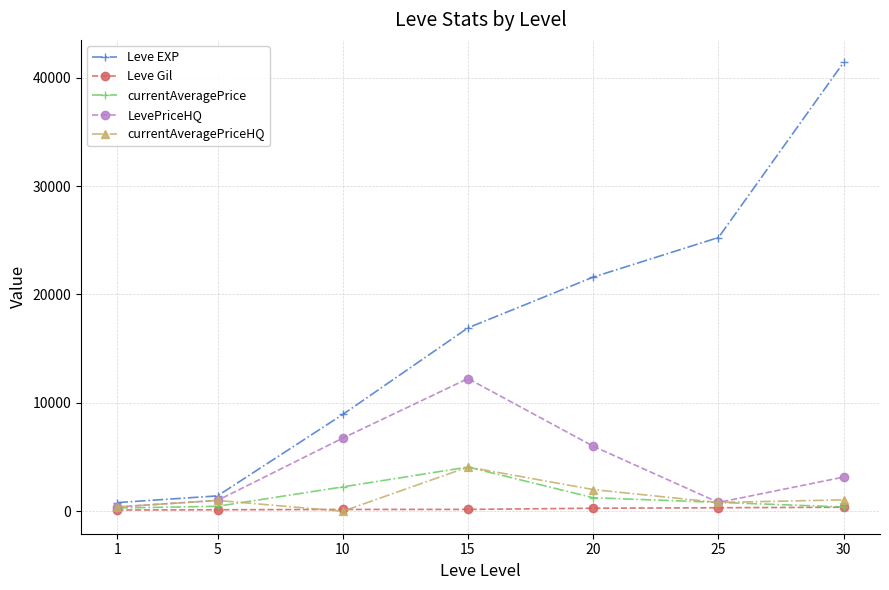

How many data points does each series have?

7